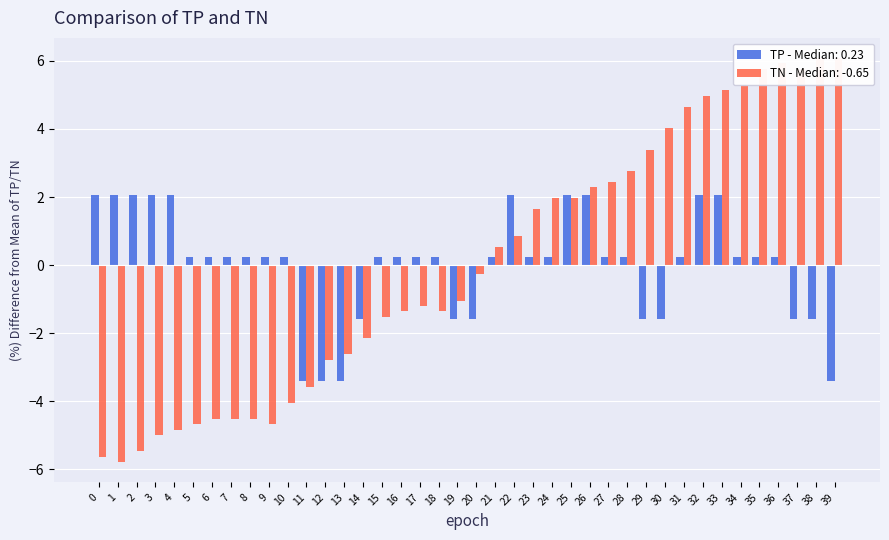

Which series has the widest spread of values?

TN